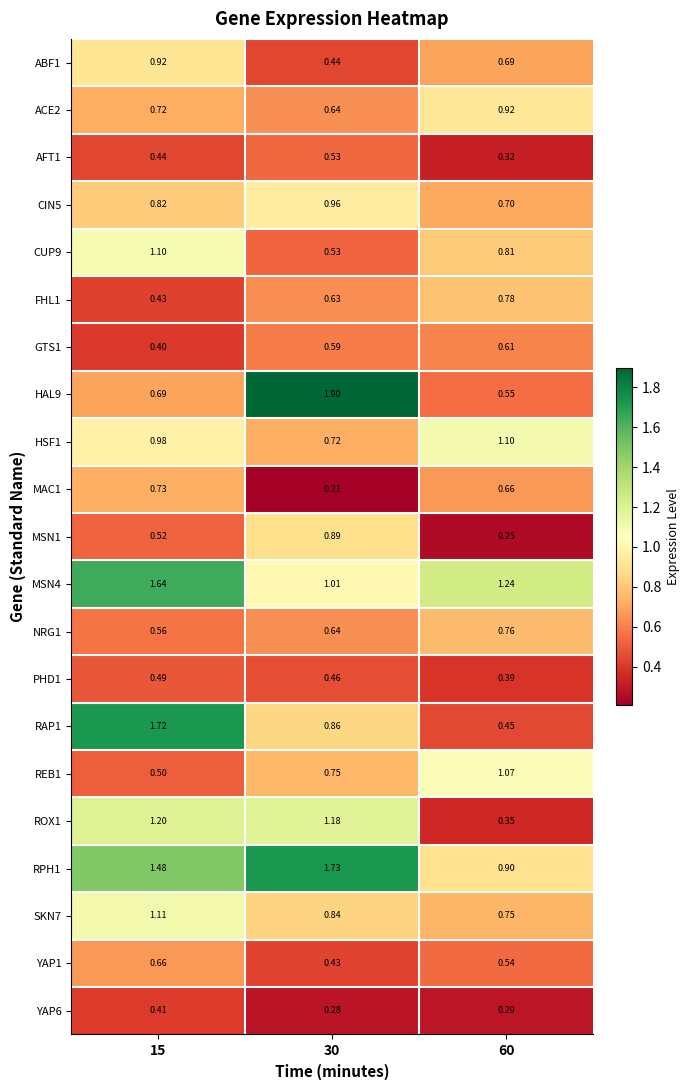

How many categories are shown in the chart?

3